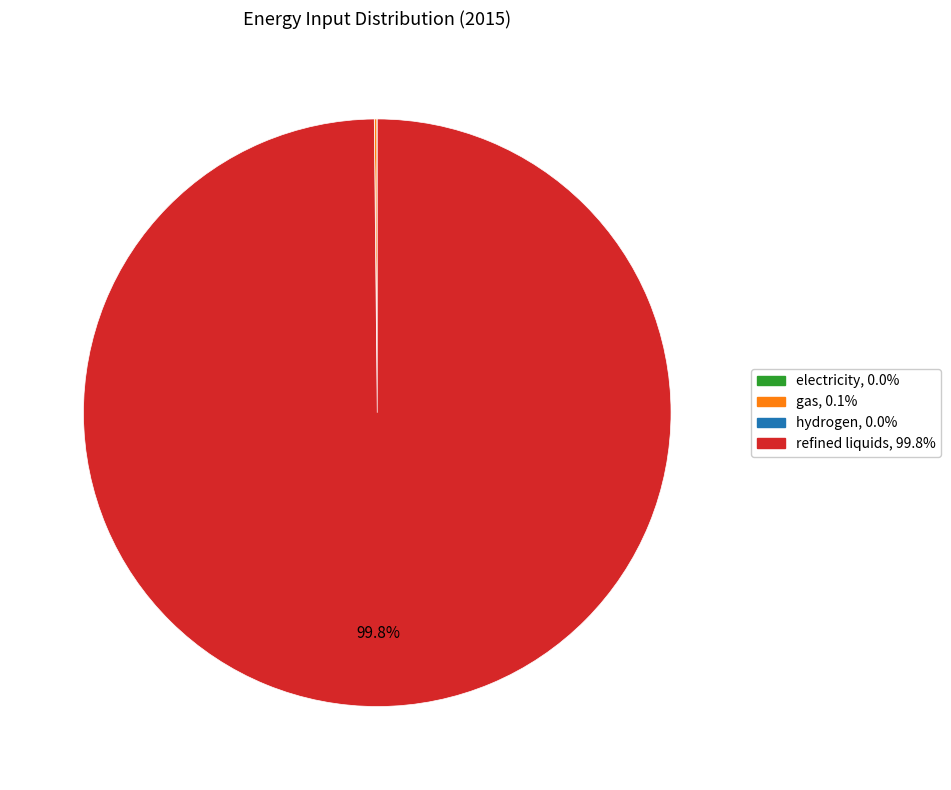

Which slice is the largest?

refined liquids